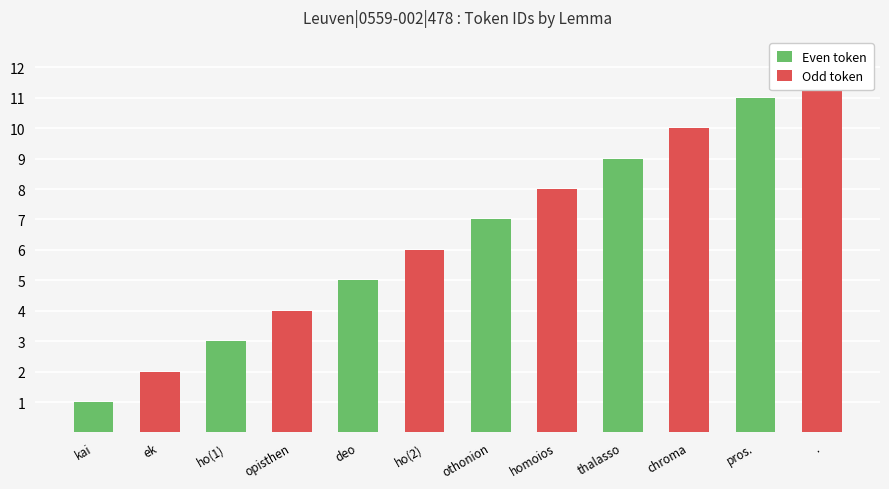

Read the value at ὅμοιος, to the nearest 10.

10